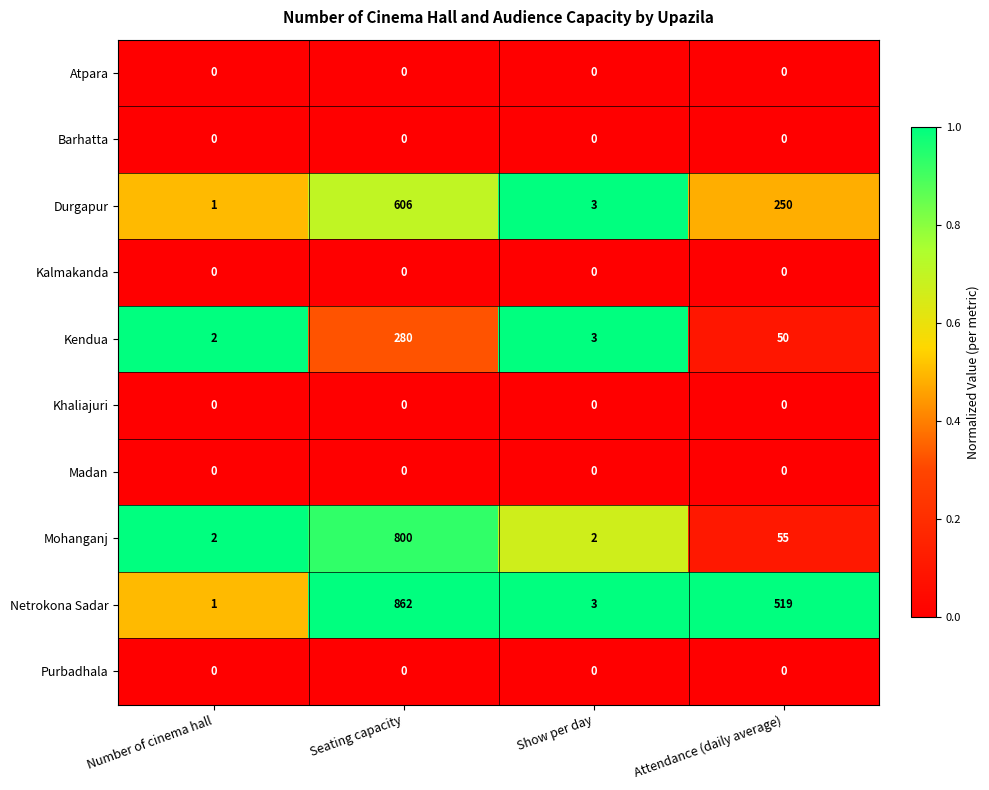

The Atpara series shows 0 at Seating capacity. True or false?

True